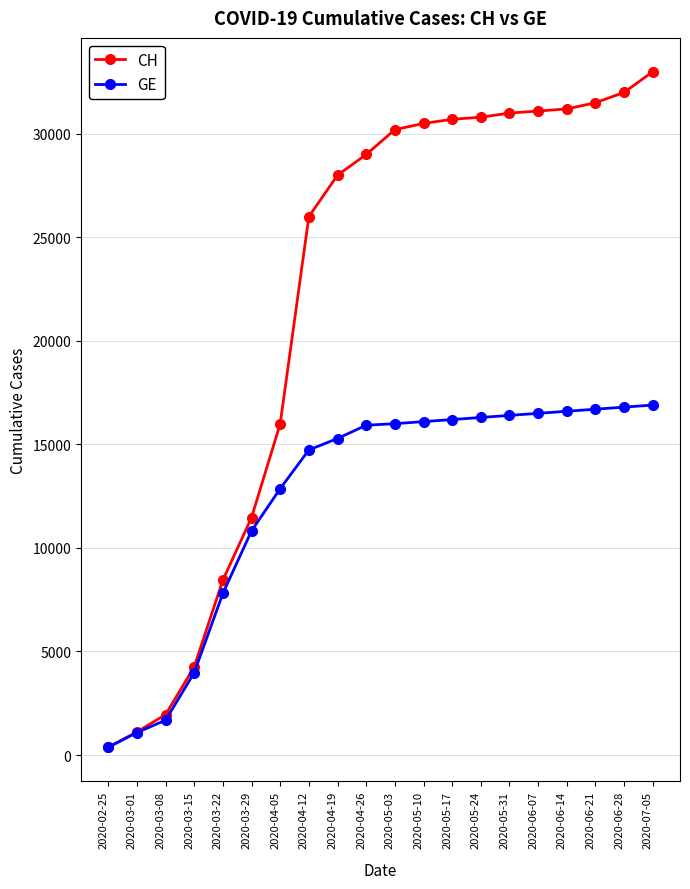

The value of GE at 2020-05-10 is 16100. True or false?

True